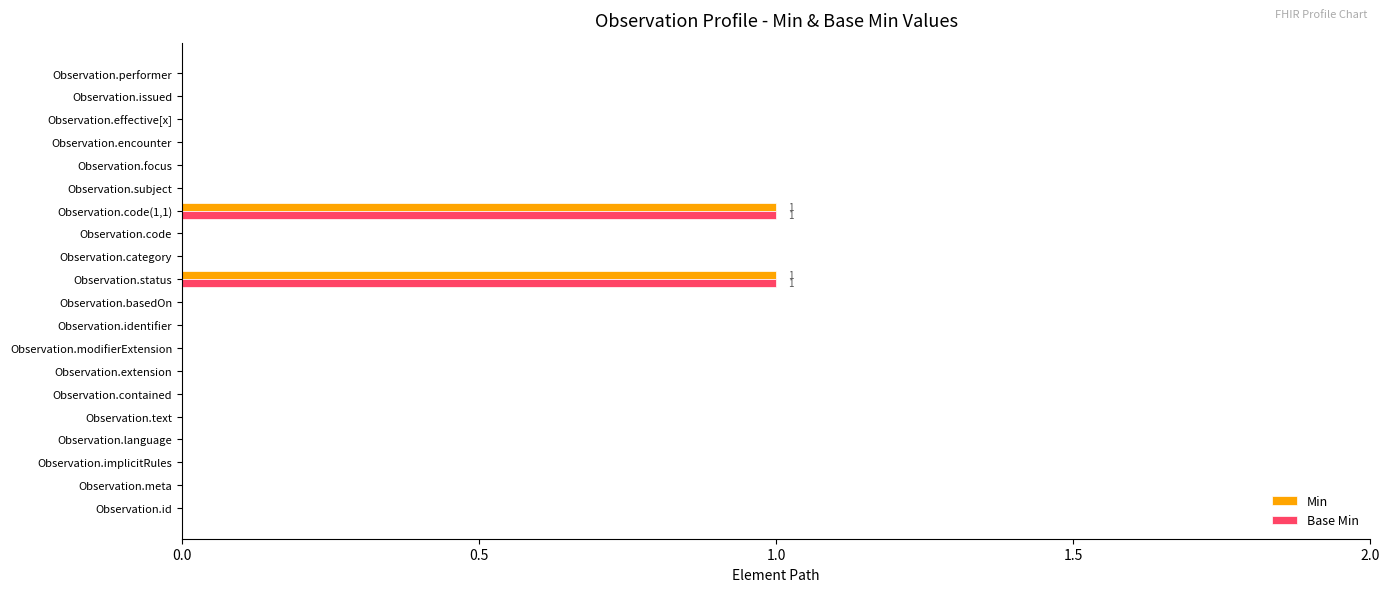

True or false: Base Min has a value of 1 at Observation.identifier.

False